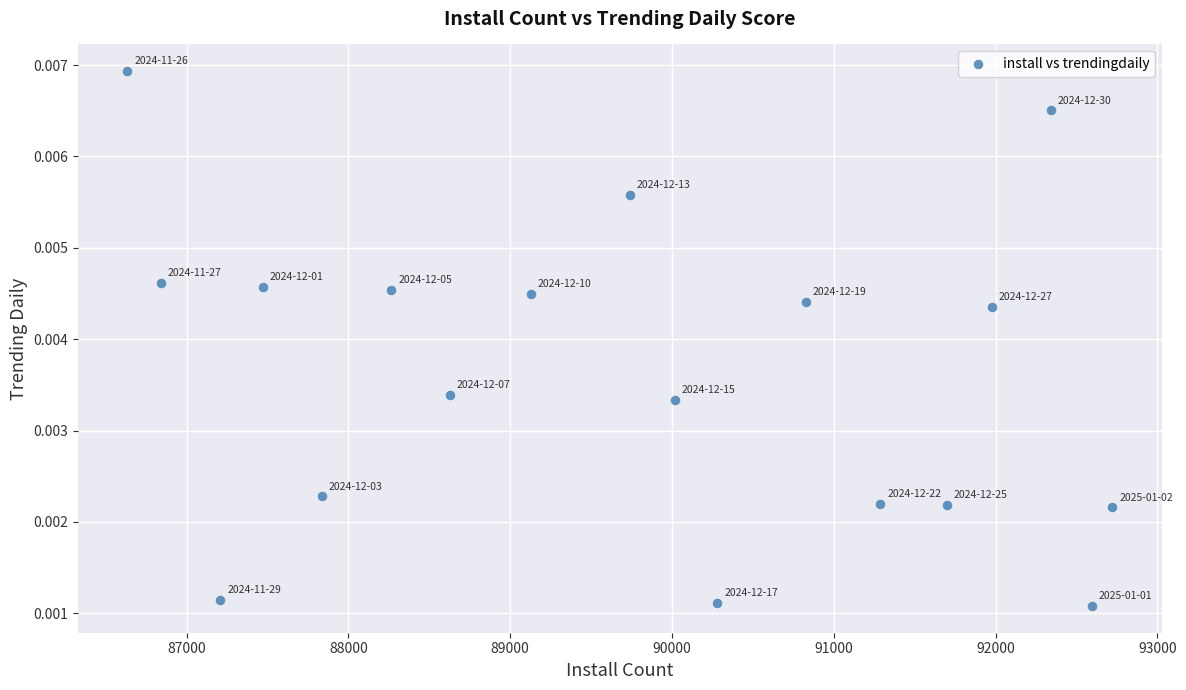

What is the range of X values (max minus min)?

6088.0